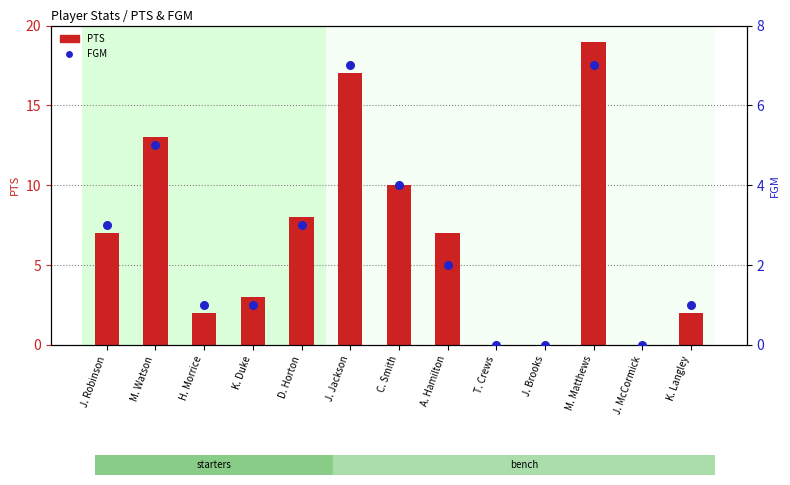

Which series contains the lowest Y value?

PTS